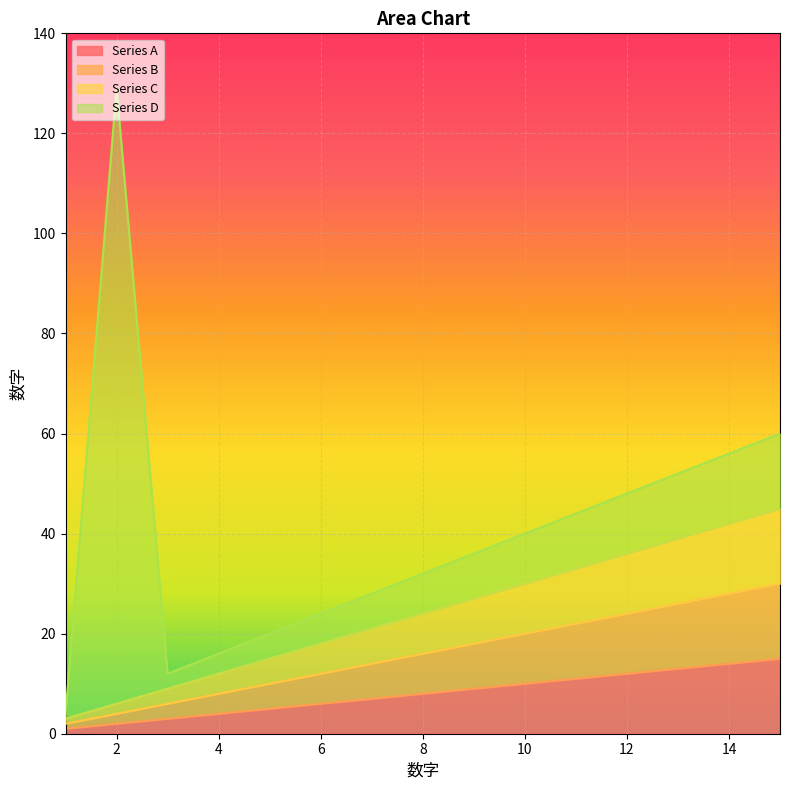

The Series A series shows 8 at 8. True or false?

True